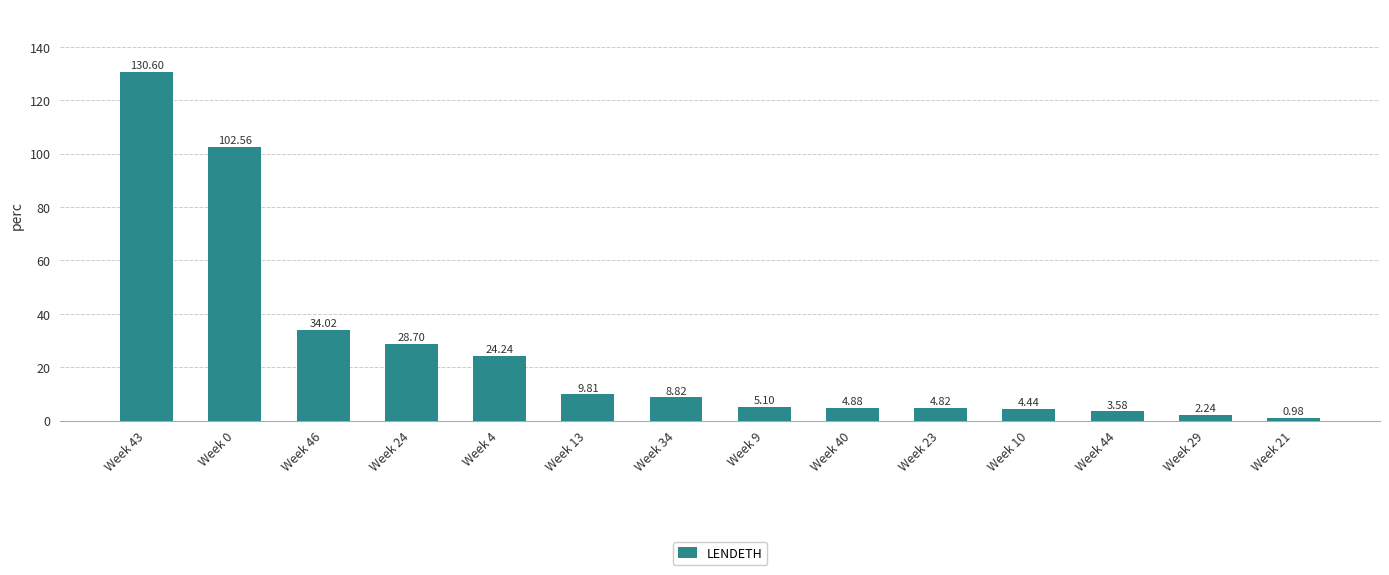

List the labels in order of value, largest first.

Week 43, Week 0, Week 46, Week 24, Week 4, Week 13, Week 34, Week 9, Week 40, Week 23, Week 10, Week 44, Week 29, Week 21